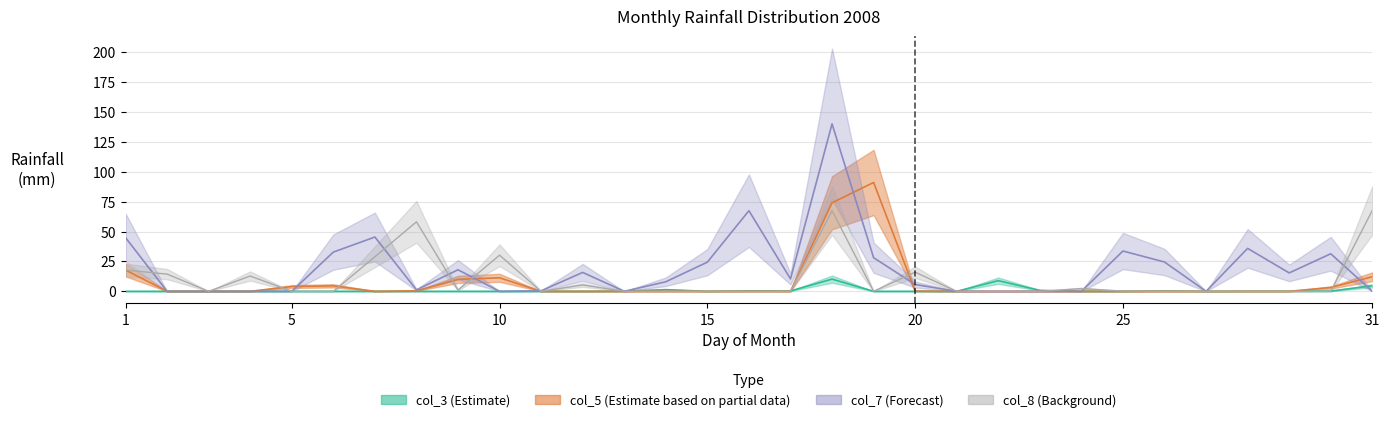

Which series ends up on top after the final intersection of col_3_2008 and col_5_2008?

col_5_2008